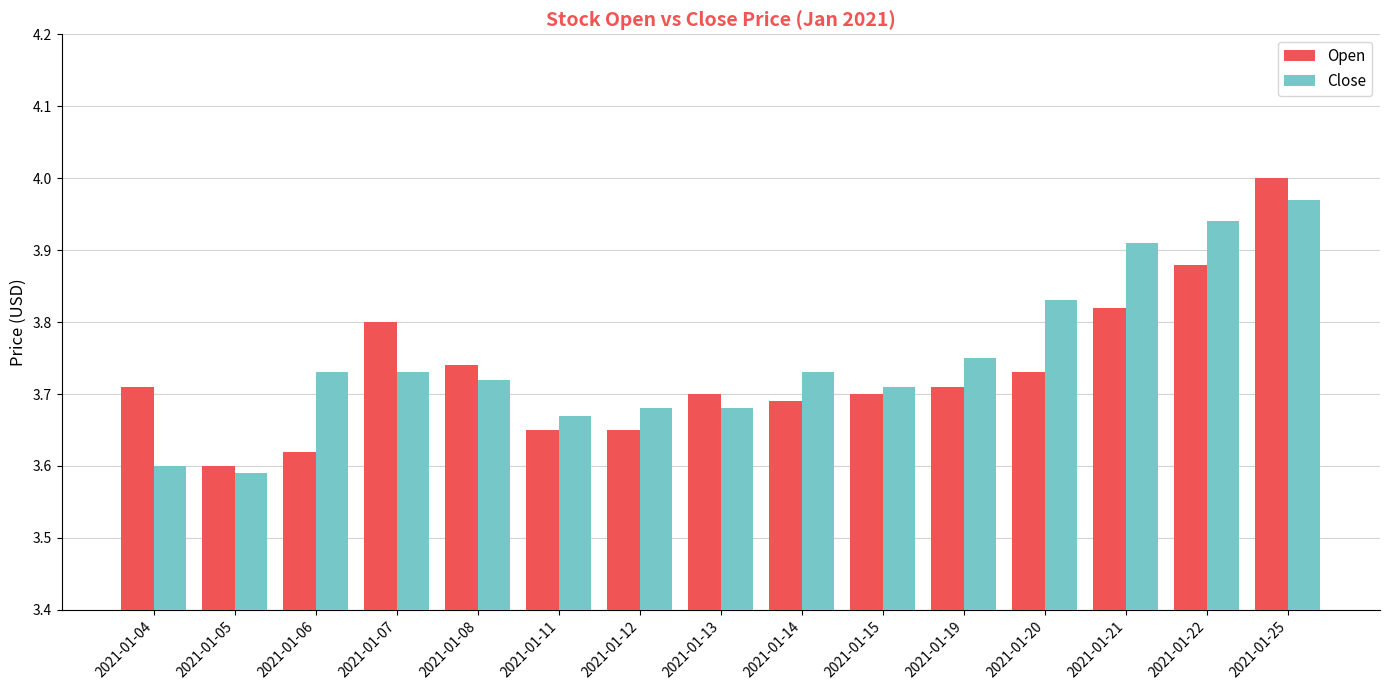

Where is Open nearest to the value 3?

2021-01-05